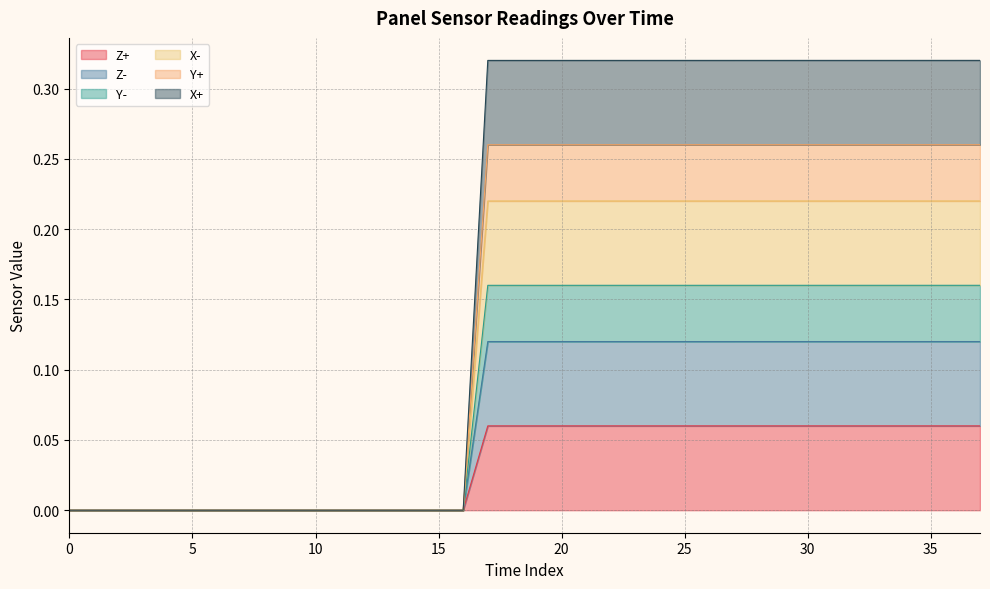

What are all the series names shown in the legend?

Z+, Z-, Y-, X-, Y+, X+